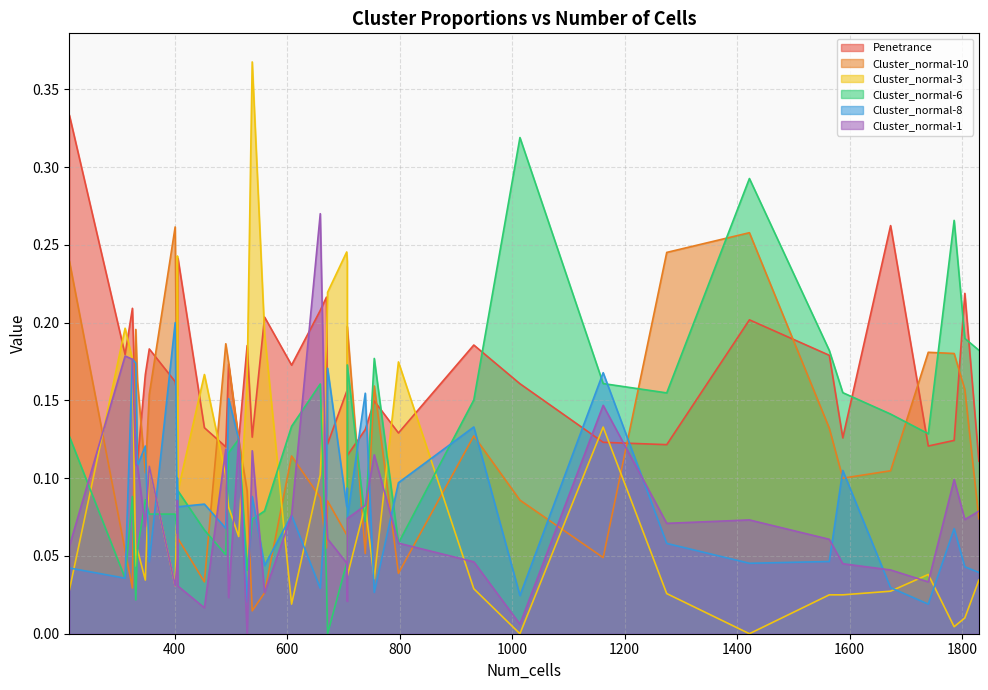

At which label is Cluster_normal-6 closest to 0?

672